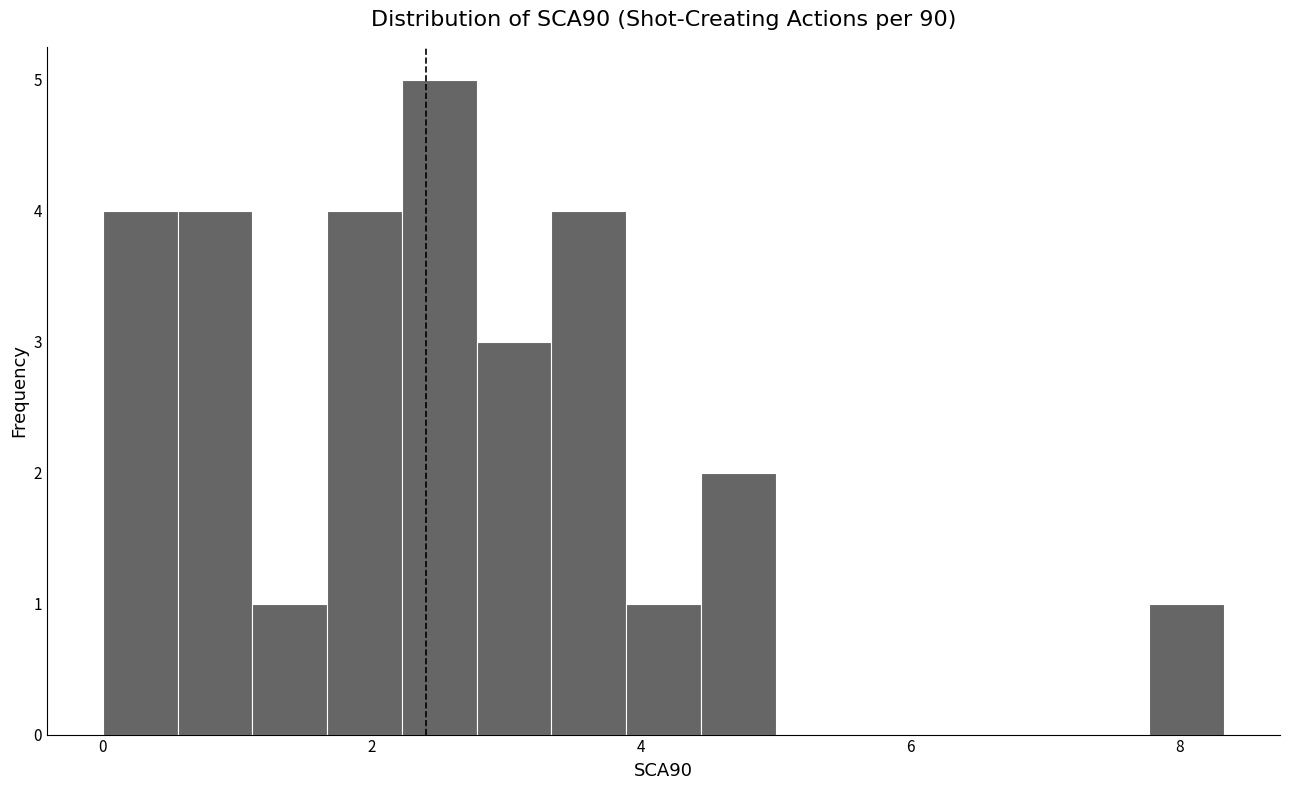

Read against the x-axis, roughly where is the centre of the tallest bar?

2.4